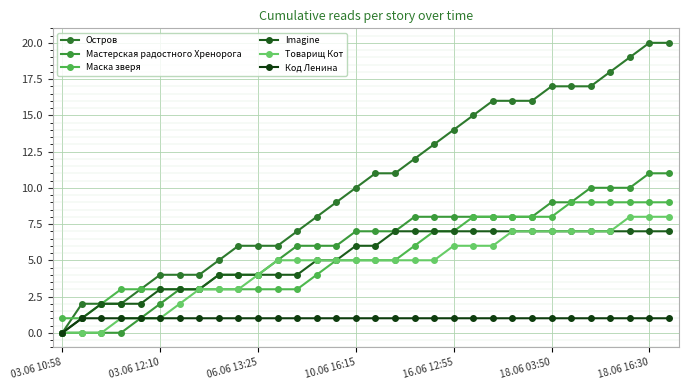

How many categories are shown in the chart?

32